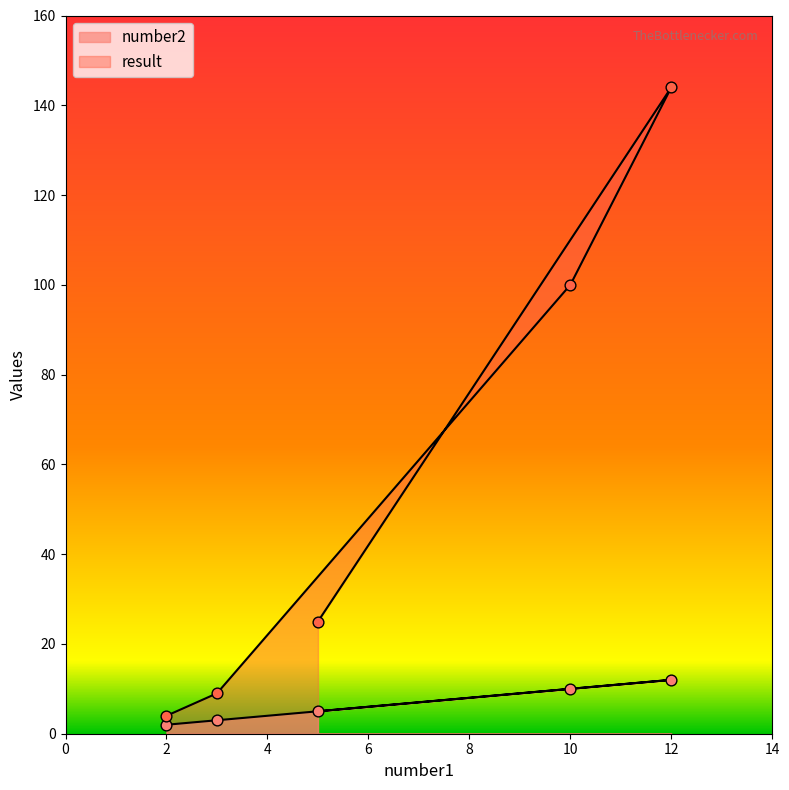

At how many categories does at least one series exceed 141?

1